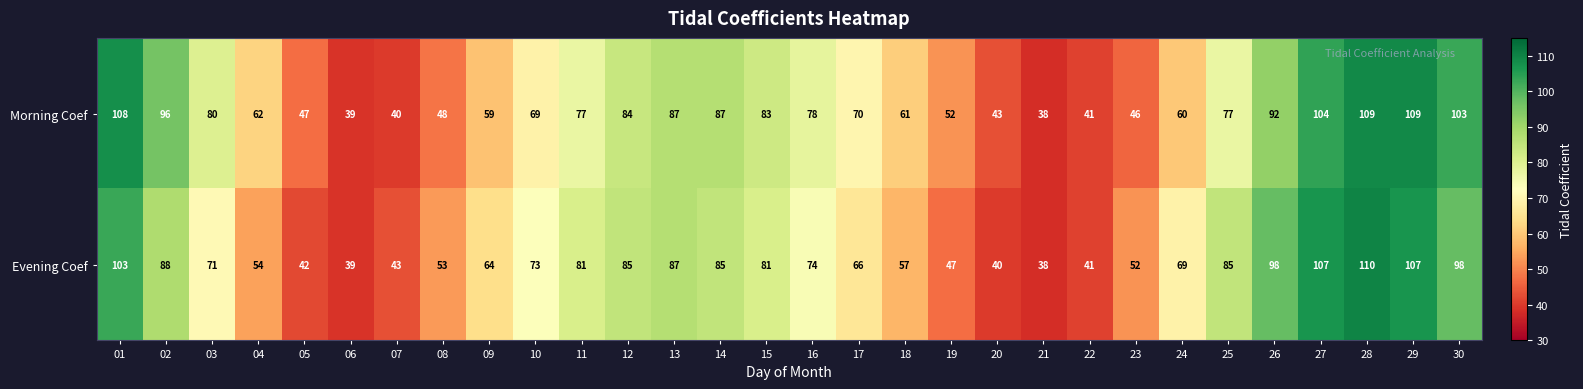

Rank the series by their maximum value, from lowest to highest.

Morning Coef, Evening Coef